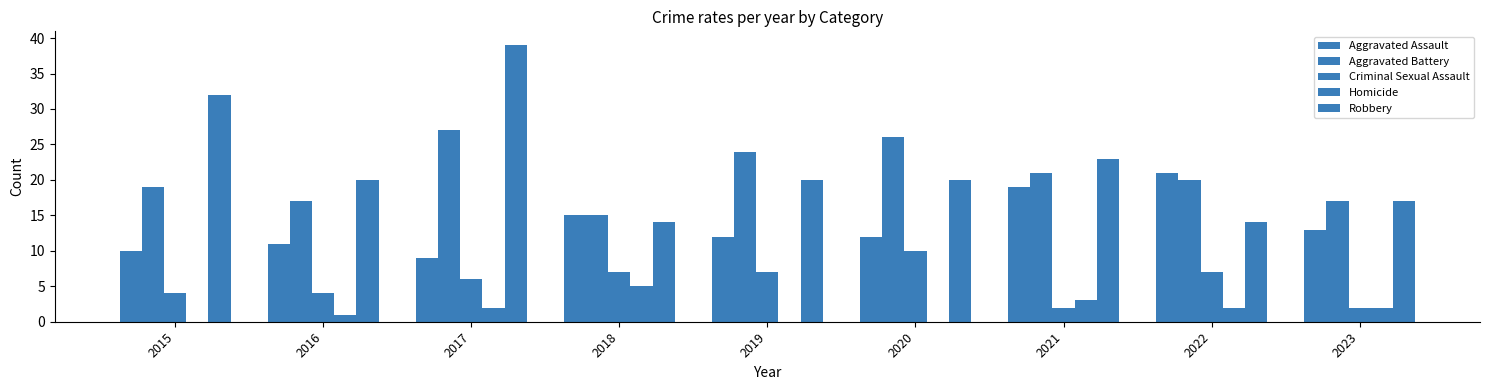

What is the value of the Aggravated Battery bar at the 4th from the left?

15